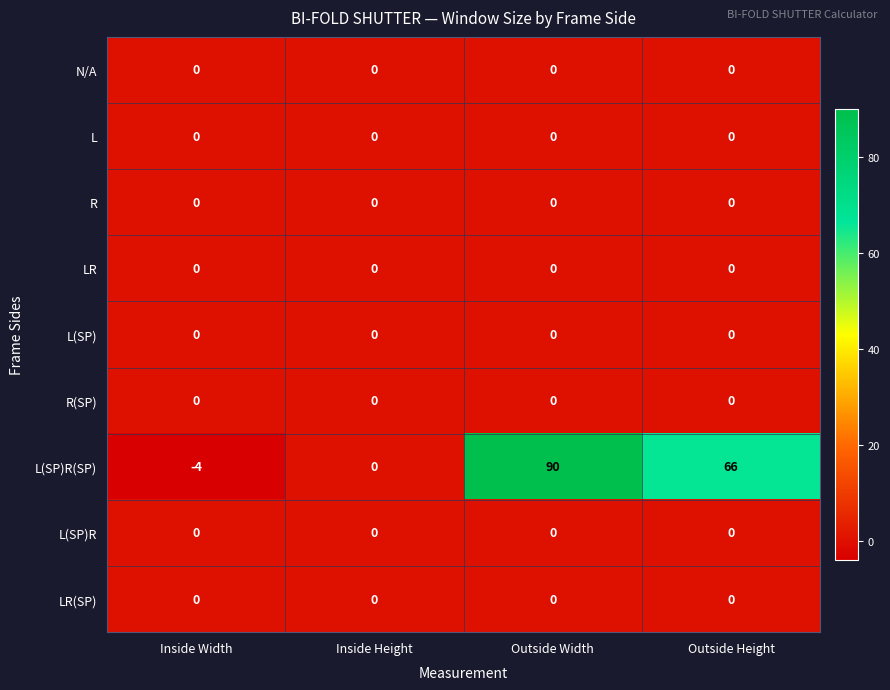

At which category is the sum across all series the highest?

Outside Width